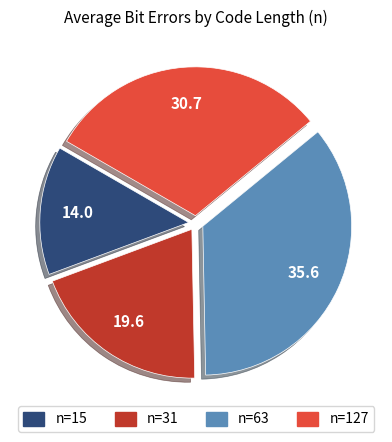

Combined, do n=63 and n=127 account for over 50%?

Yes